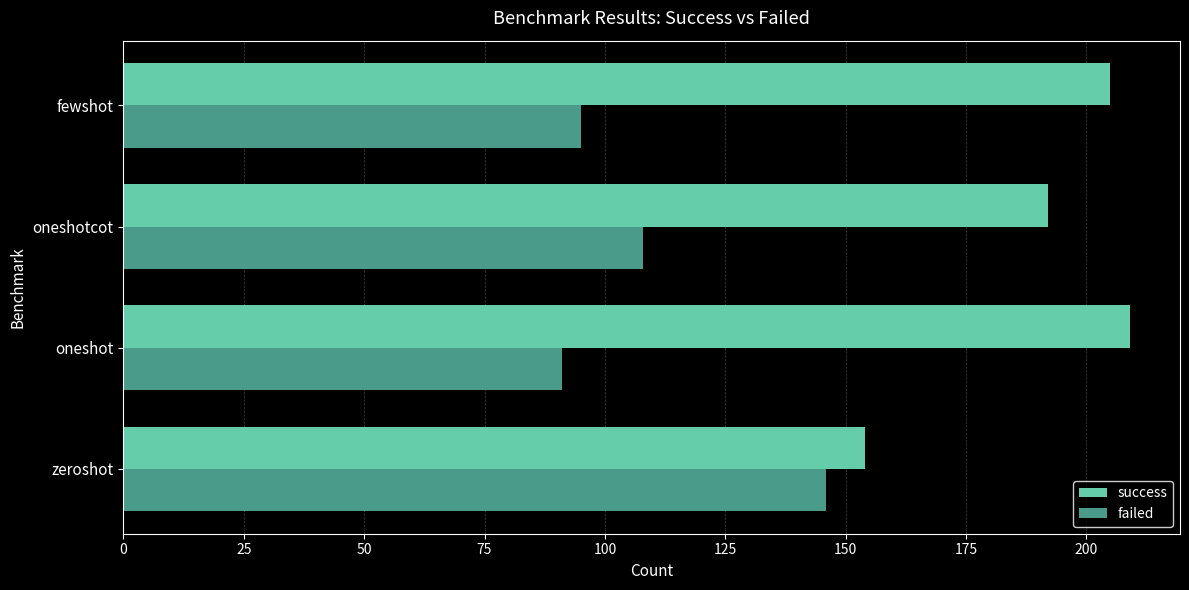

What is the average value of the success series?

190